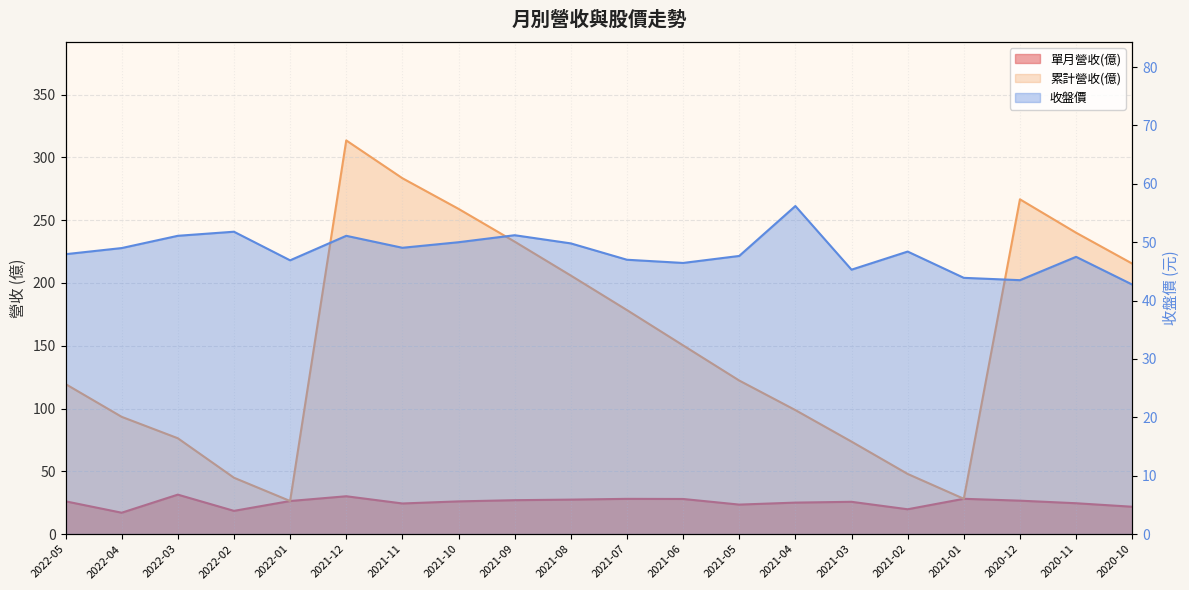

At how many categories does at least one series exceed 292?

1